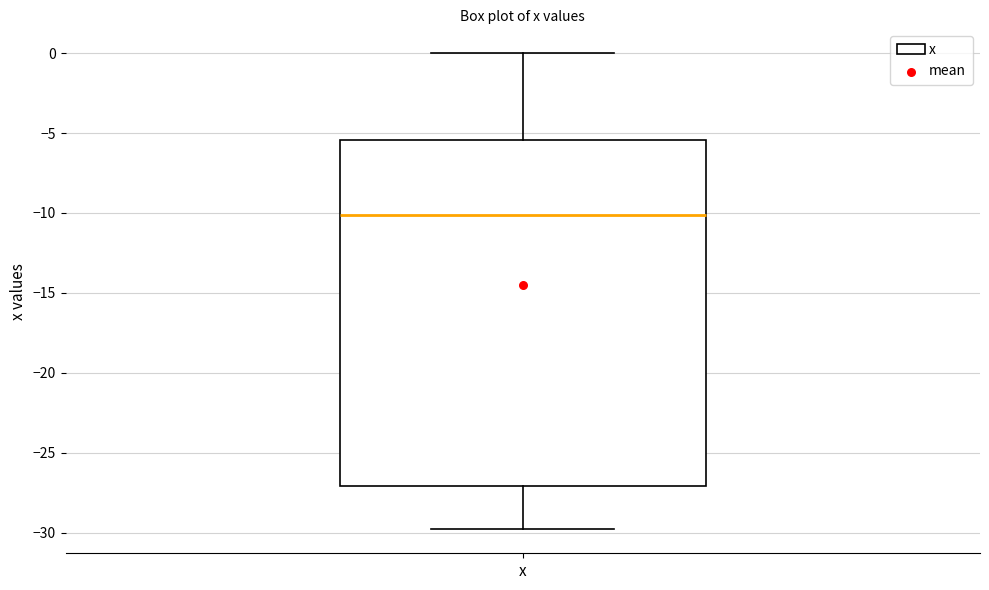

Where is the lower edge of the box for x on the y-axis? The values are not printed on the chart, so give them approximately, as read against the axis.

-27.0